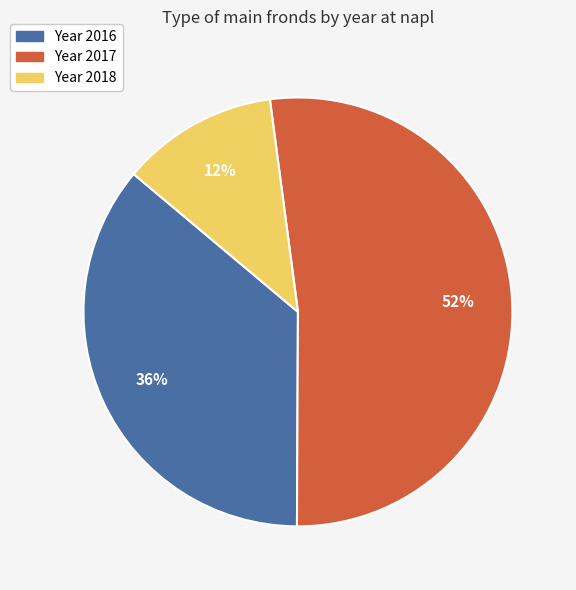

To the nearest percent, what is the average slice percentage?

33%